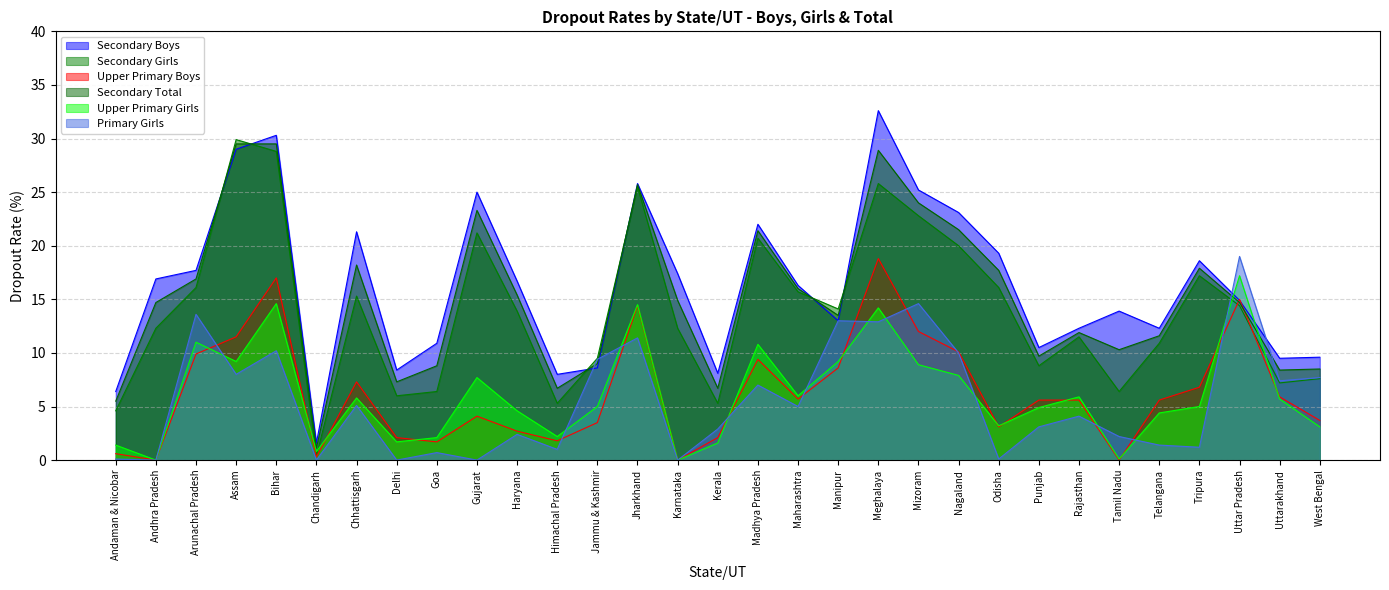

At which category does Upper Primary Boys reach its first local valley?

Andhra Pradesh